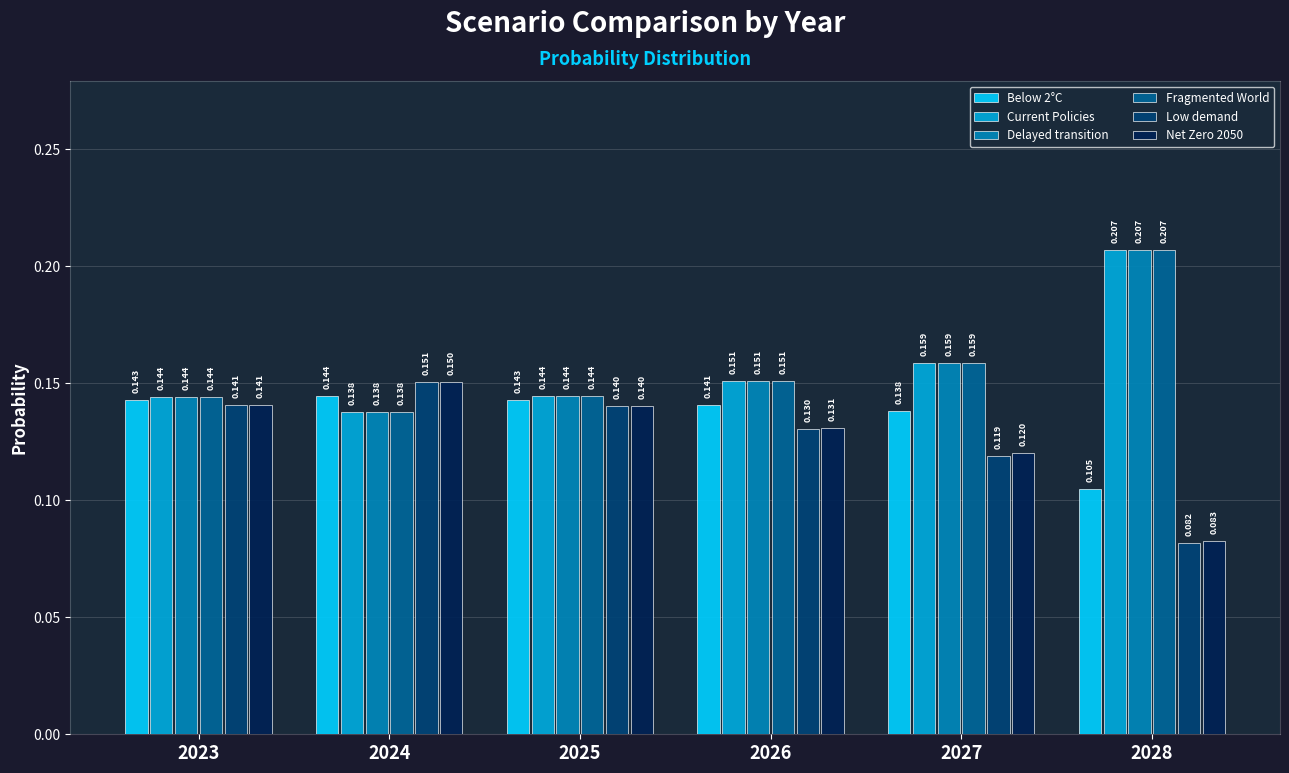

What is the sum of the Net Zero 2050 values at 2023 and 2025?

0.3